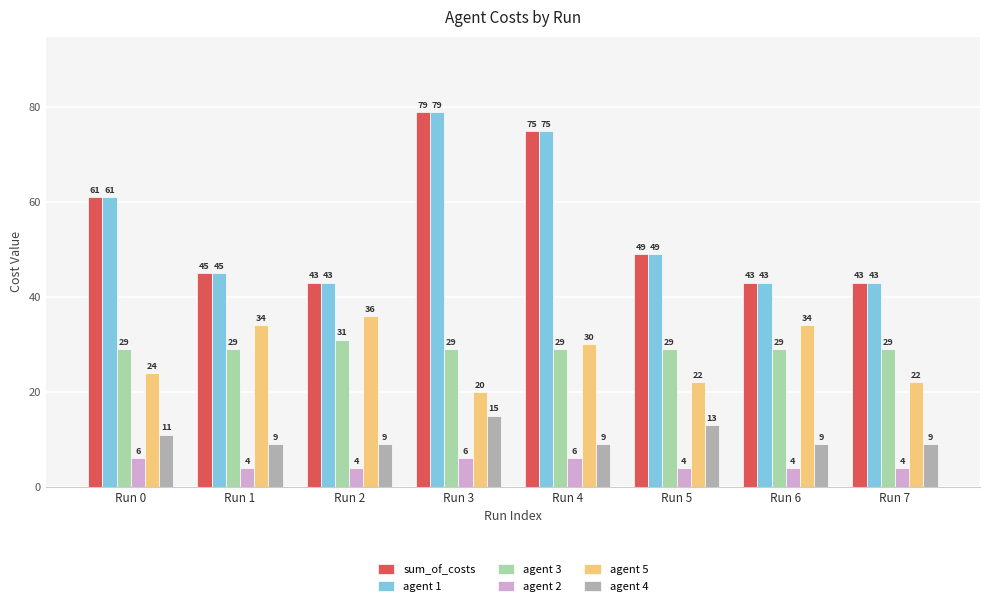

What is the minimum value for agent 4?

9